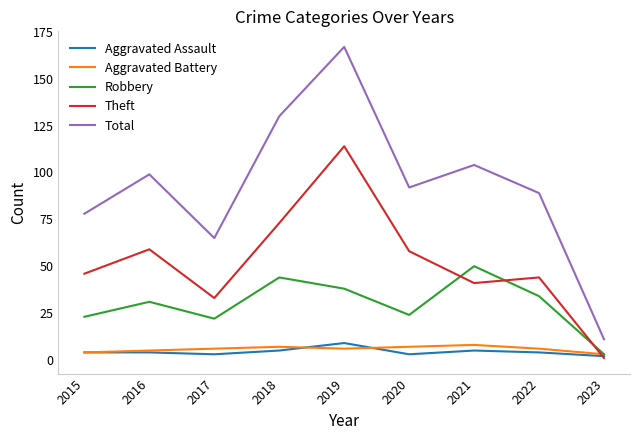

Which label corresponds to the largest value in the chart?

2019